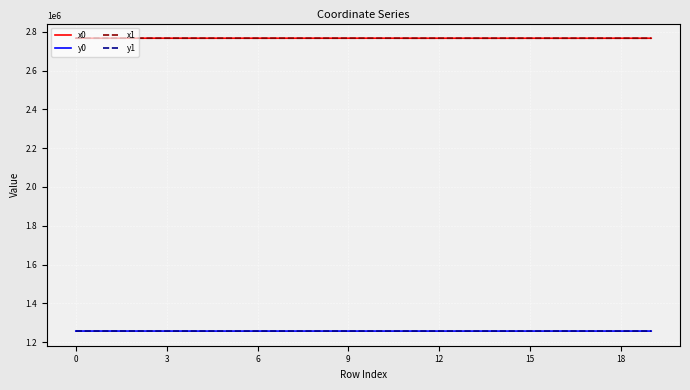

True or false: y1 and x1 intersect in this chart.

False